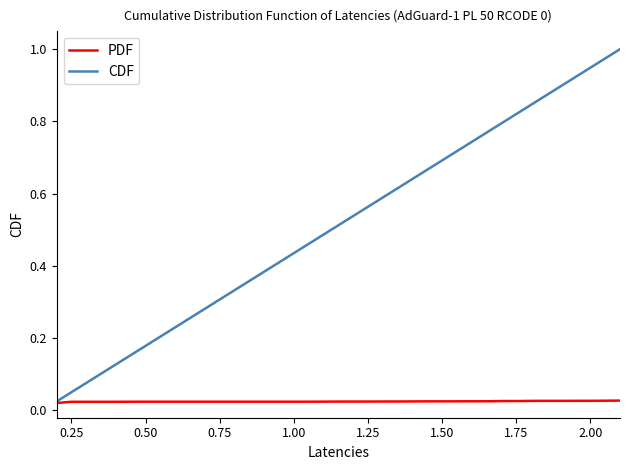

Which series has the largest total across all categories?

CDF